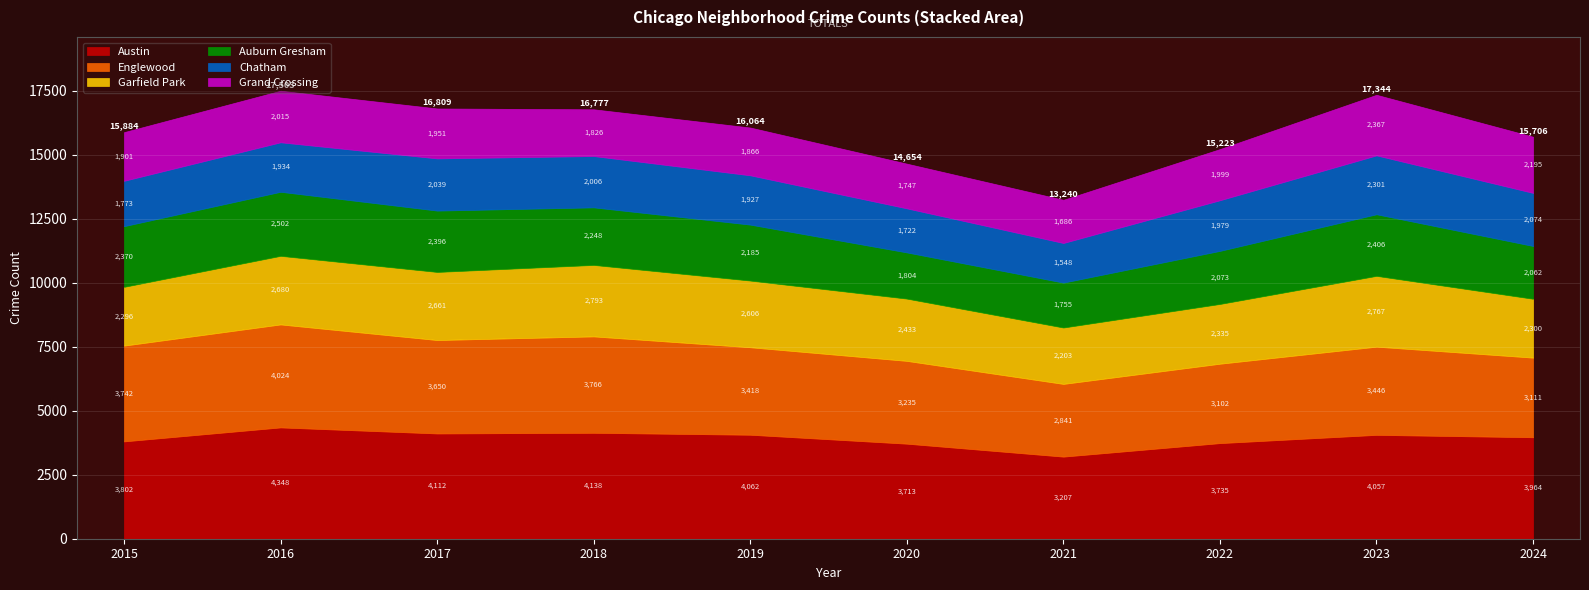

At which label does Austin first exceed 4057?

2016